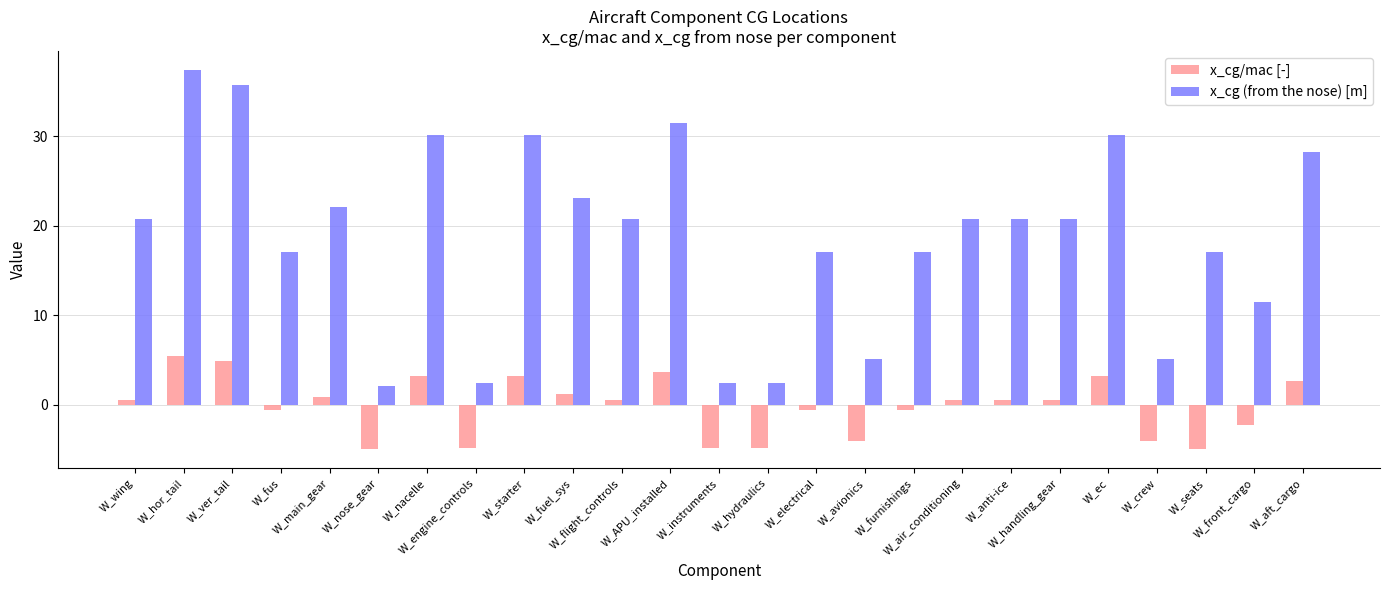

At how many categories does at least one series exceed 25?

7